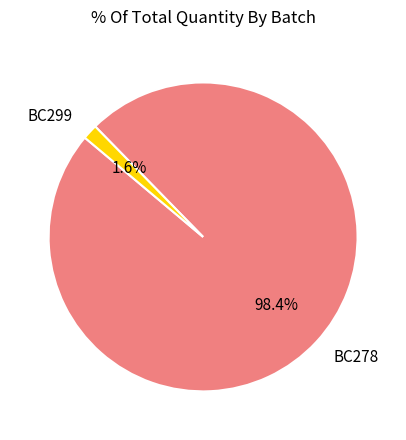

Which has a higher value, BC278 or BC299?

BC278